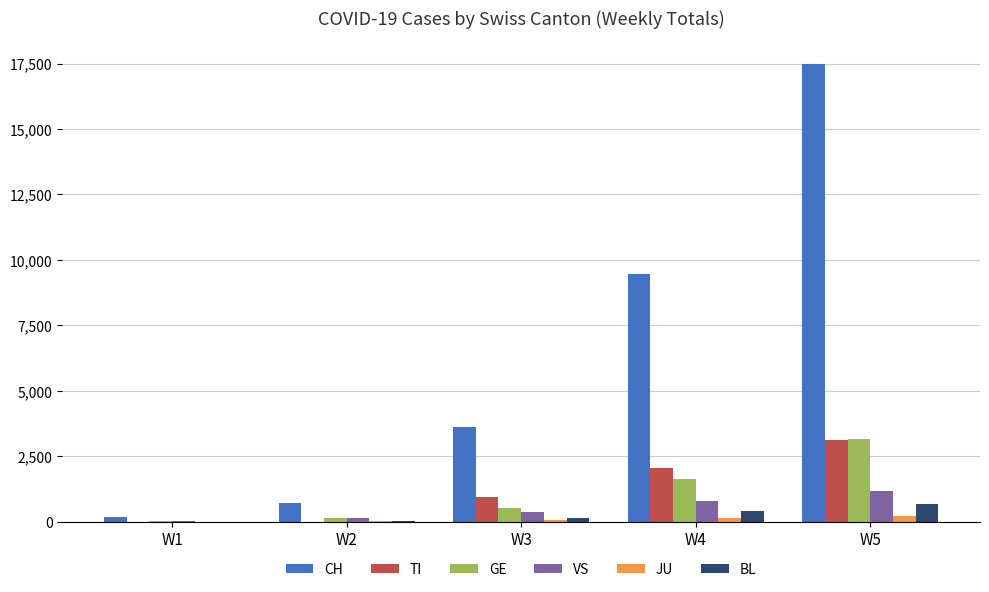

Which category has the highest value in the VS series?

W5